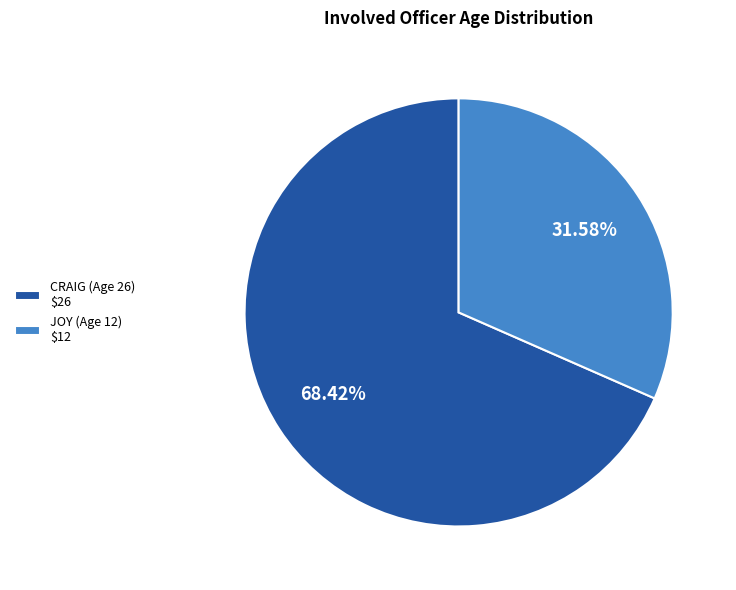

Which category accounts for the majority?

CRAIG (Age 26)